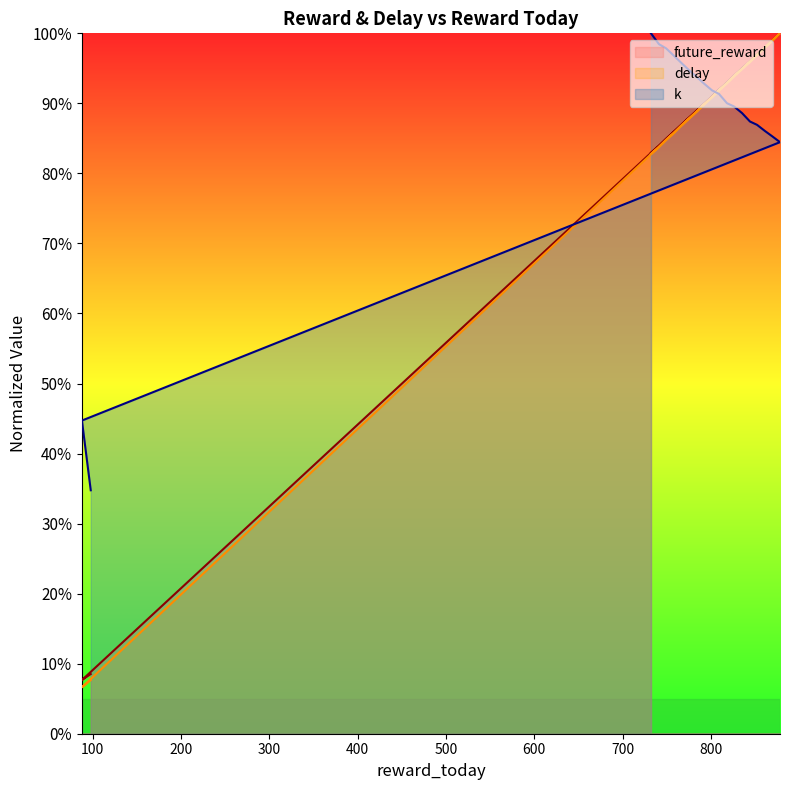

What is the difference between the highest and lowest values at 878?

0.2